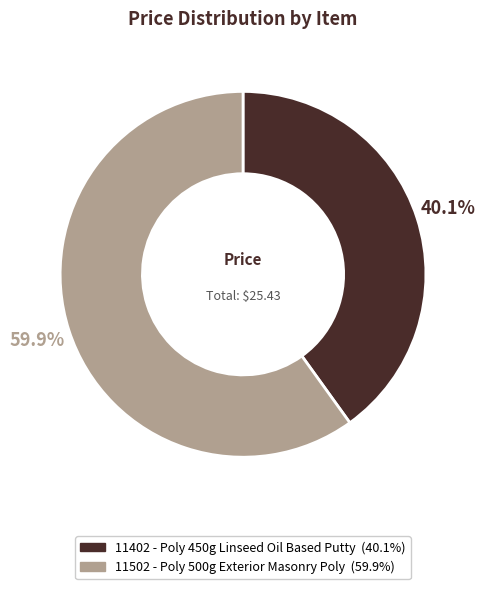

What percentage is the 11502 - Poly 500g Exterior Masonry Poly slice, to the nearest percent?

60%